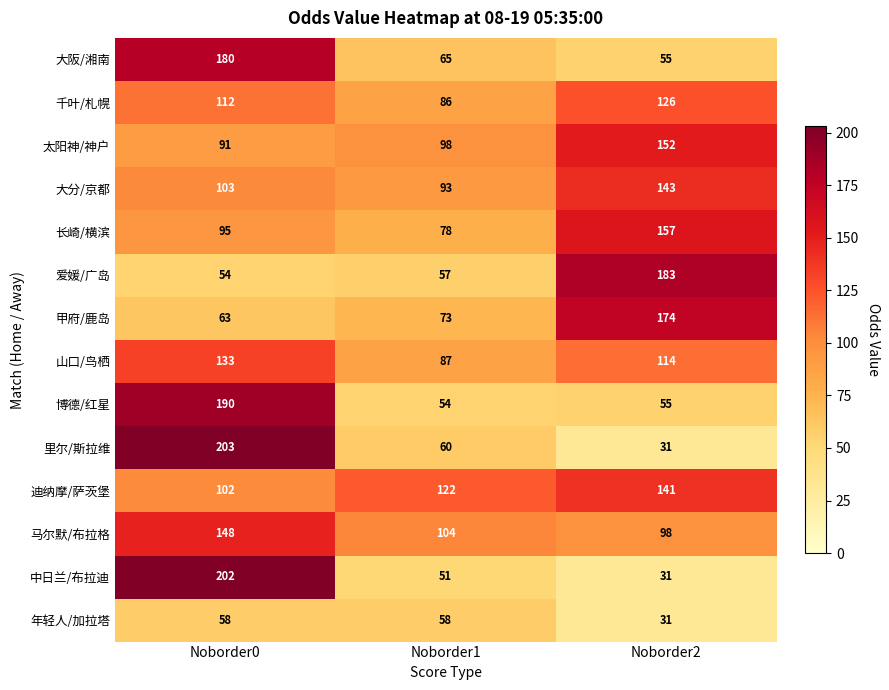

Which category has the highest value in the 爱媛/广岛 series?

Noborder2